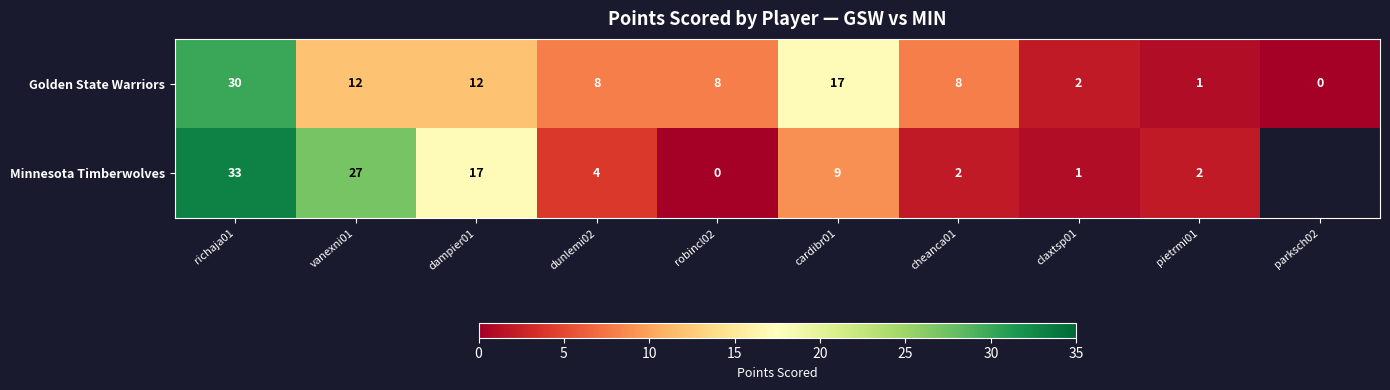

How many values in Golden State Warriors are above zero?

9